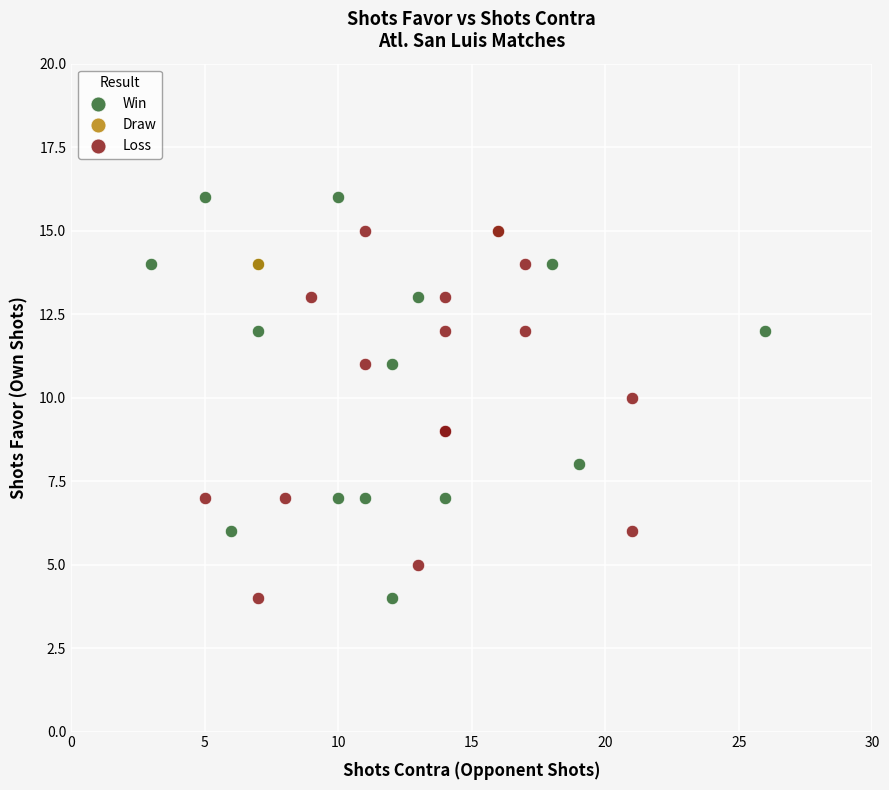

Which series reaches the maximum Y coordinate?

Win